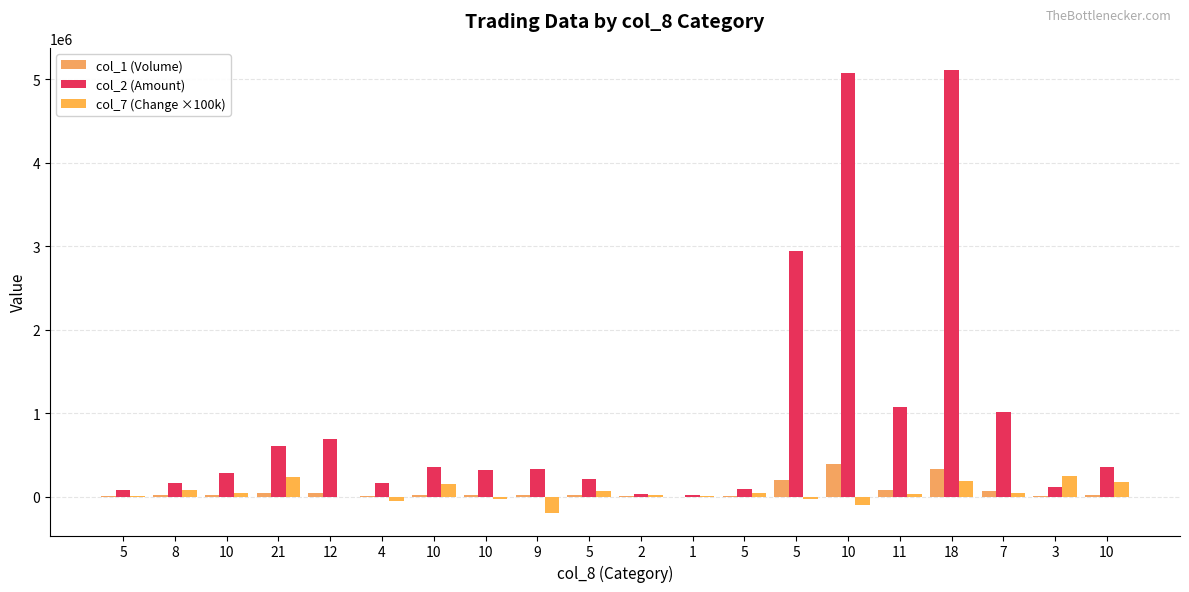

What is the label of the 14th bar from the right?

10